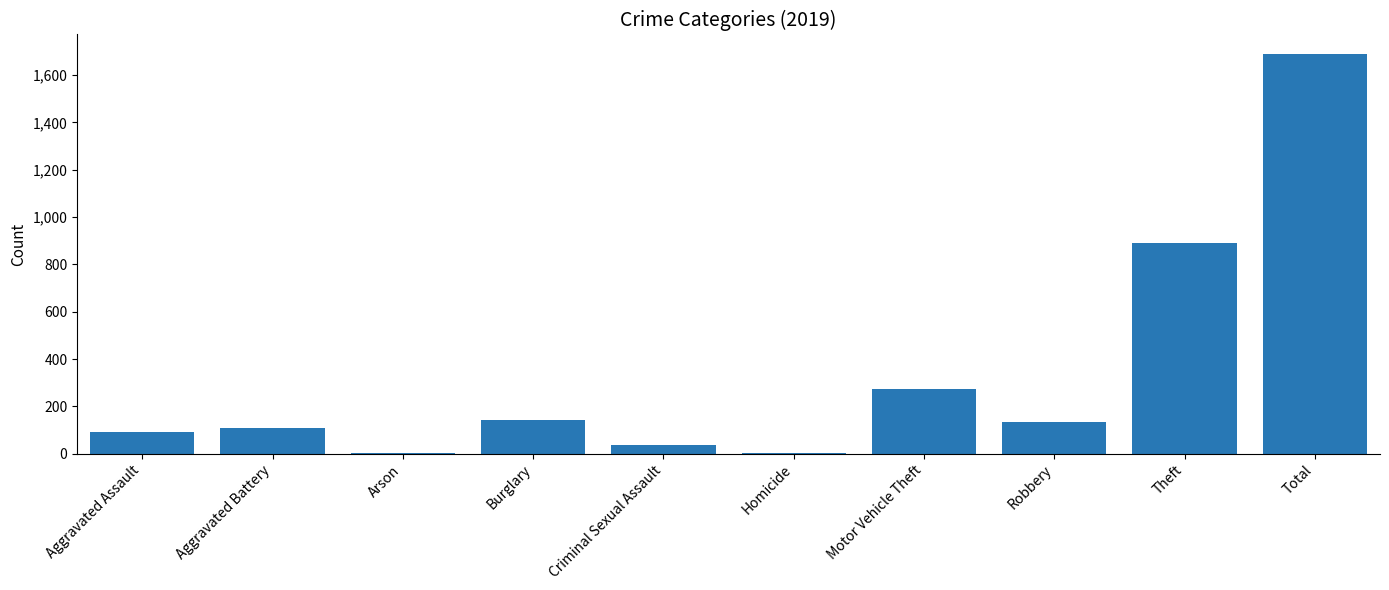

What is the sum of all values?

3374